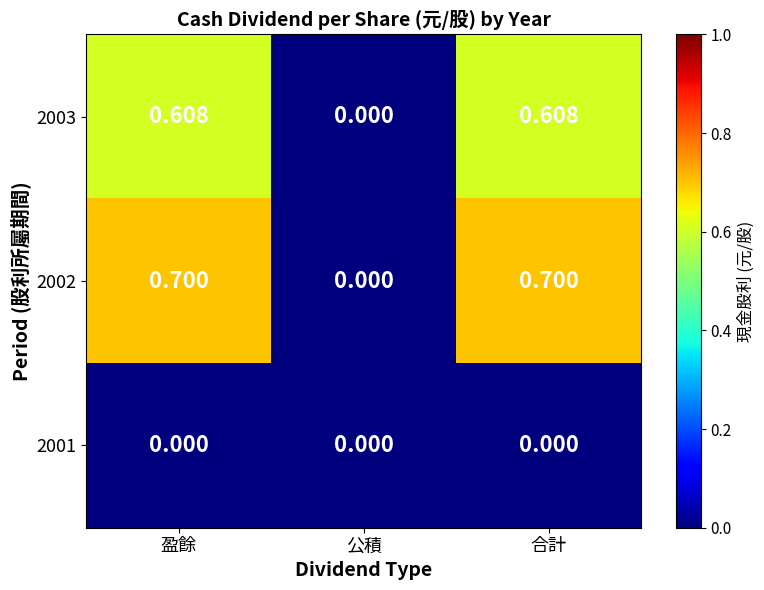

Where is 2003 nearest to the value 0?

公積